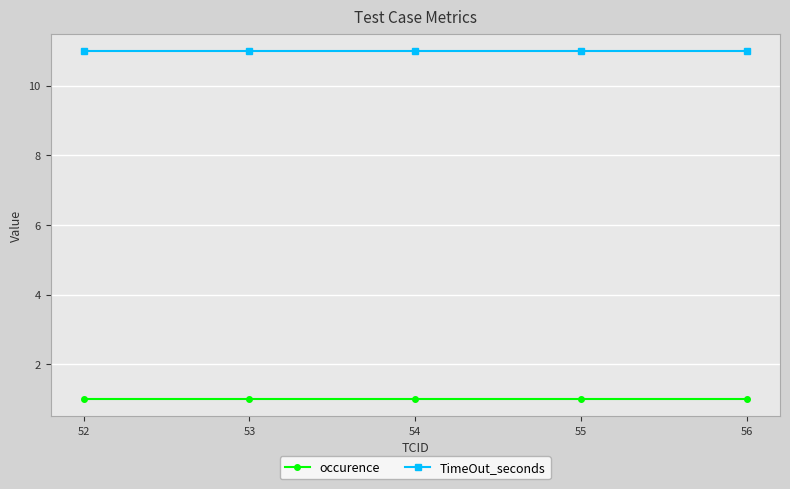

What is the spread (max minus min) of values at 55?

10